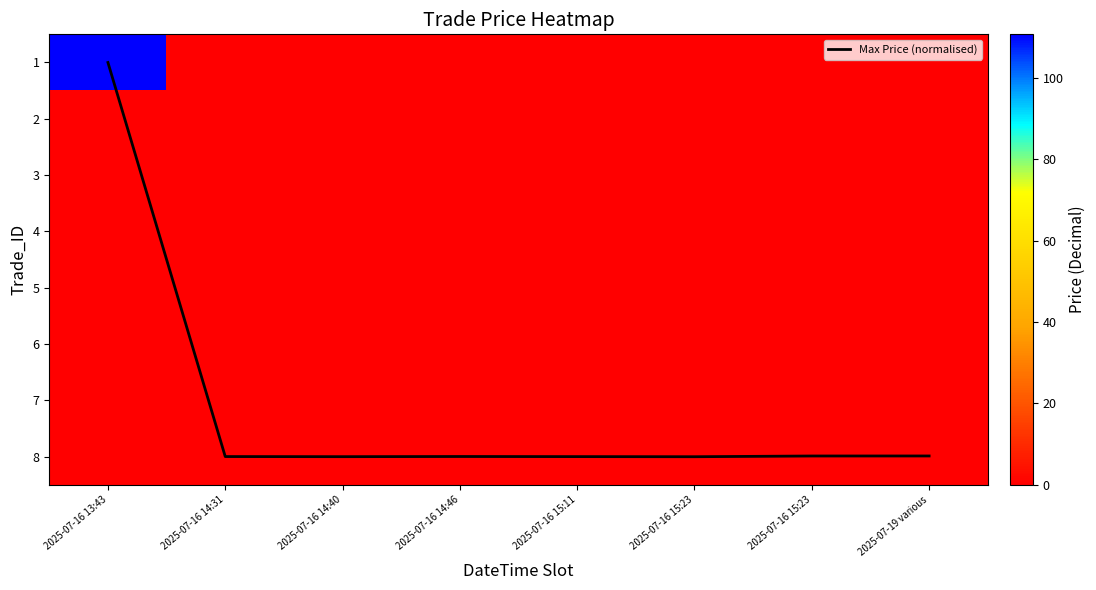

How many 7 values are between 0 and 1?

8